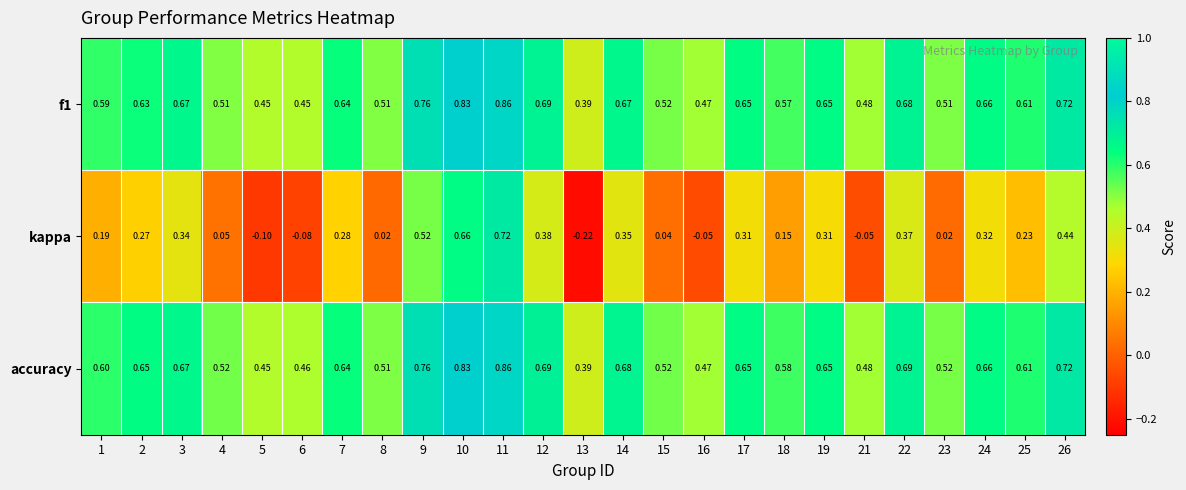

Which label corresponds to the smallest value in the chart?

13